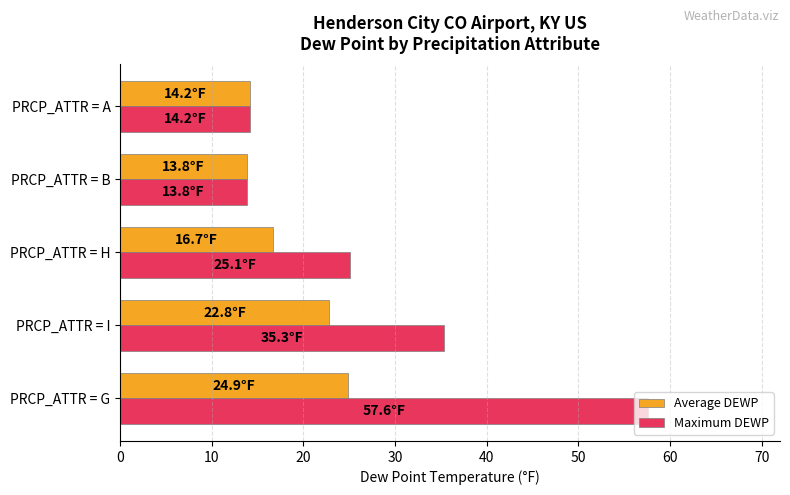

What is the minimum value for Average DEWP?

13.8